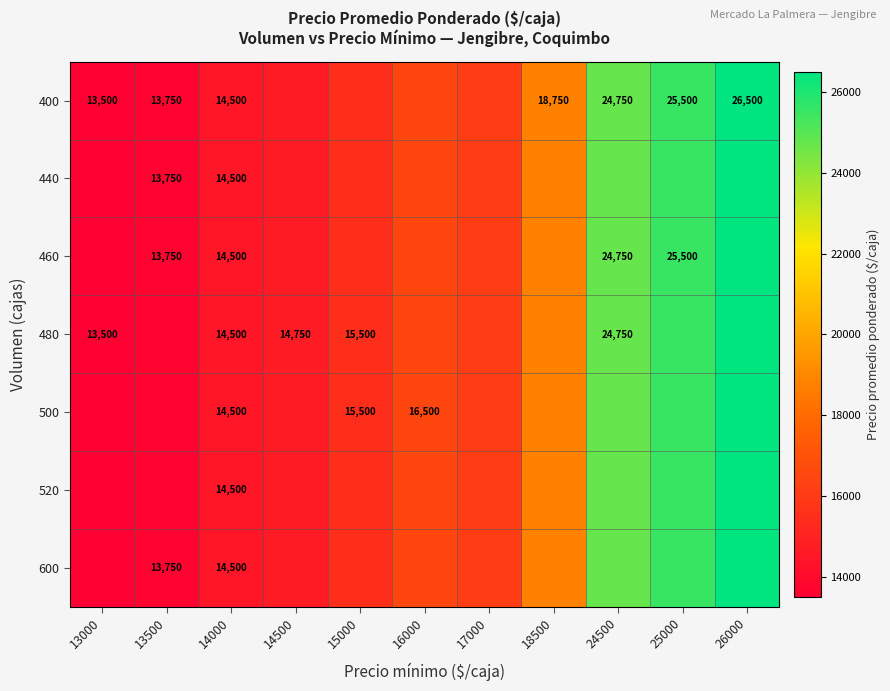

Which category has the lowest value in the 600 series?

13000